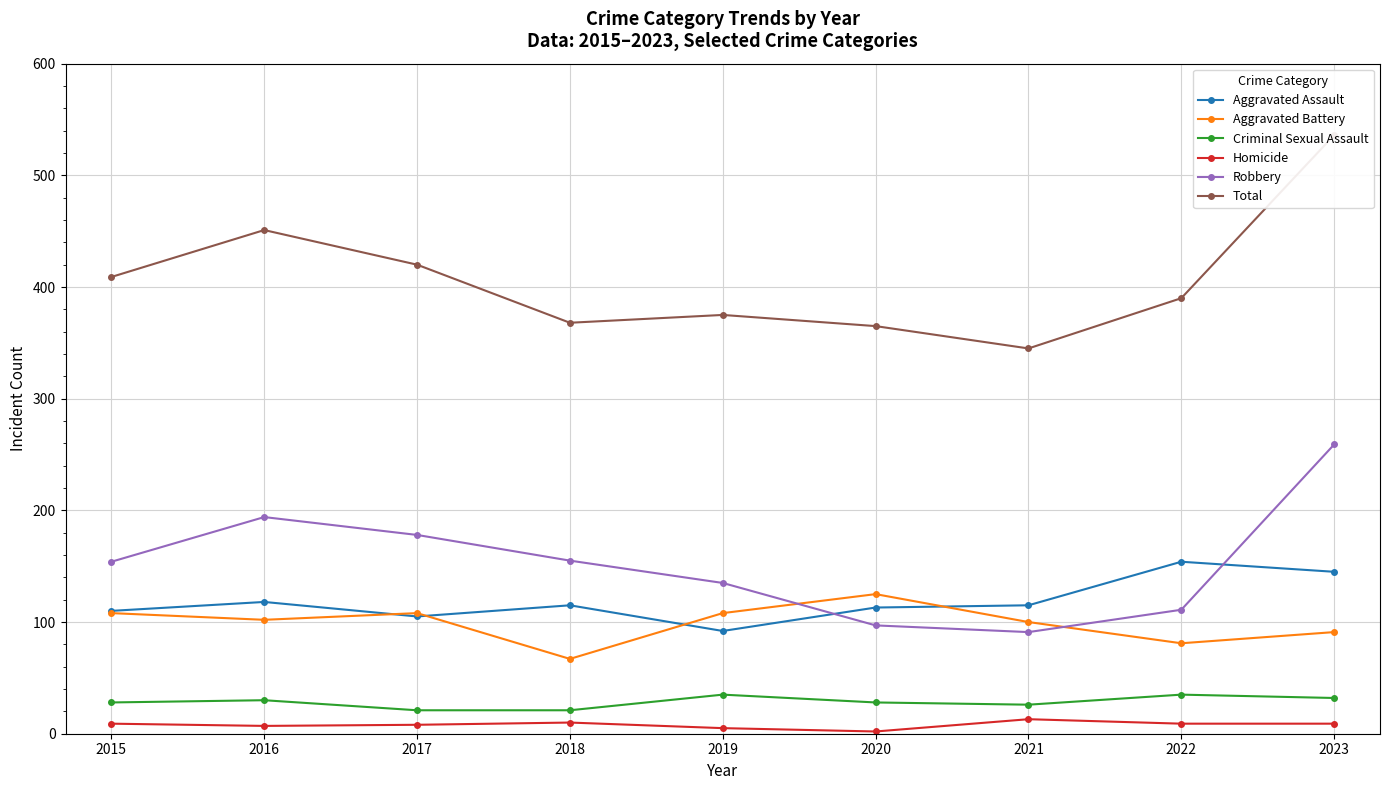

True or false: Homicide and Criminal Sexual Assault cross at least once.

False